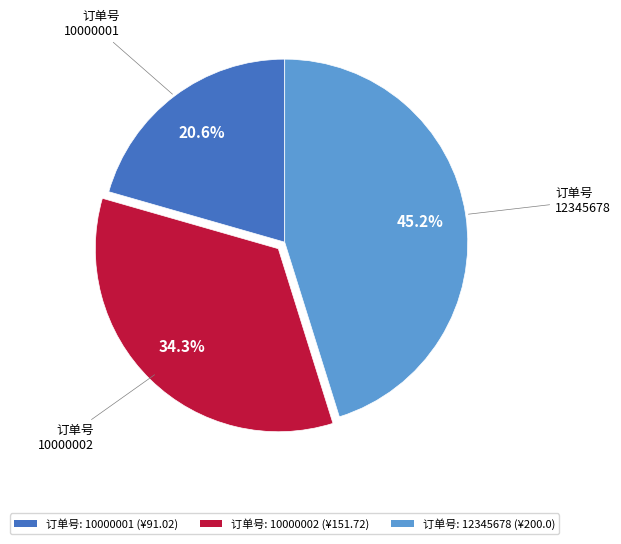

Is there any slice that represents more than half of the pie?

No